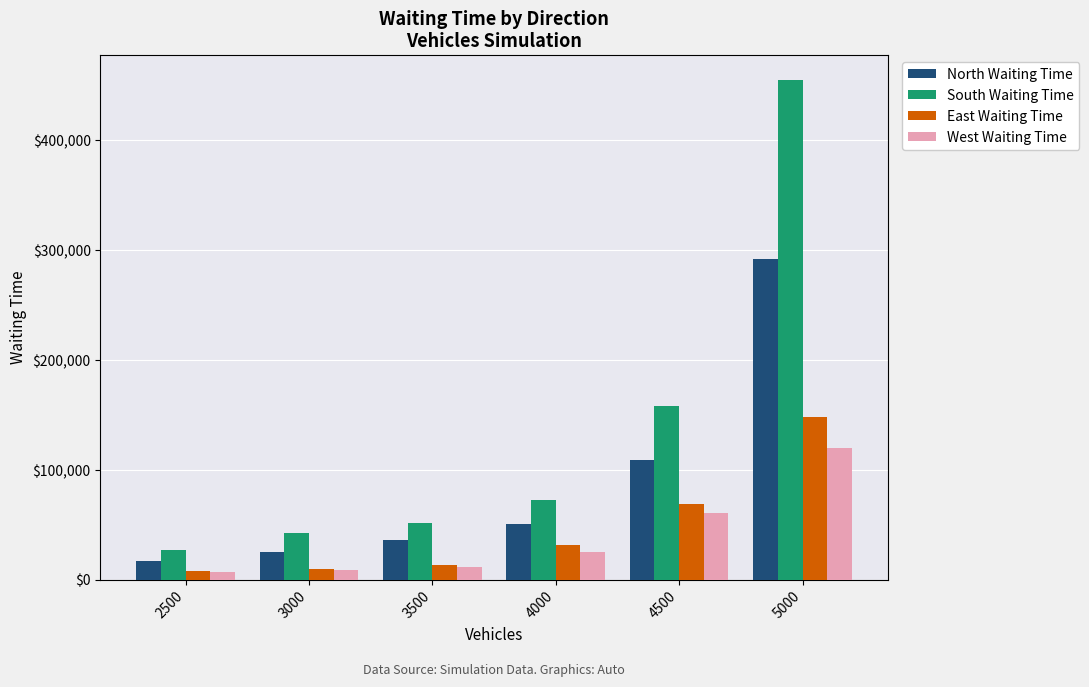

What is the greatest value displayed?

454669